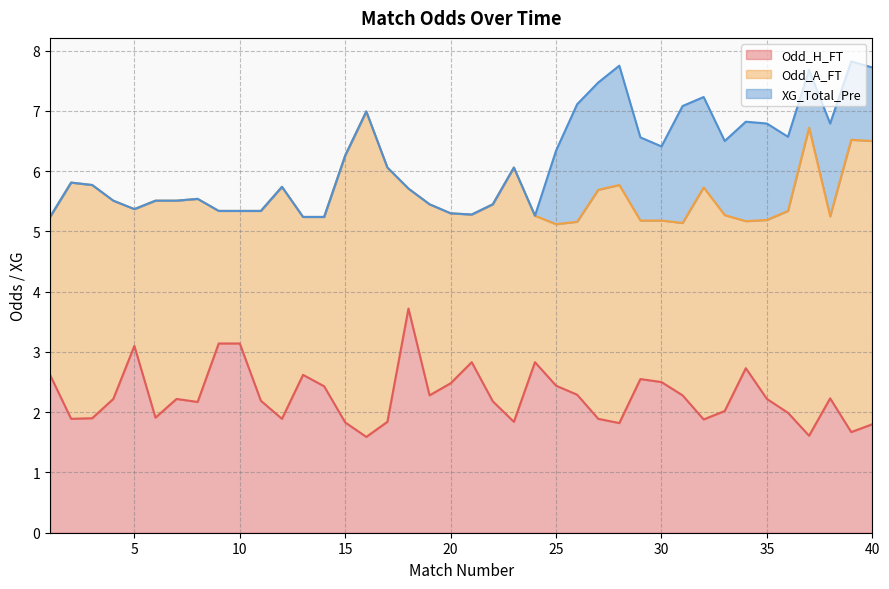

Count the number of data series in this chart.

3